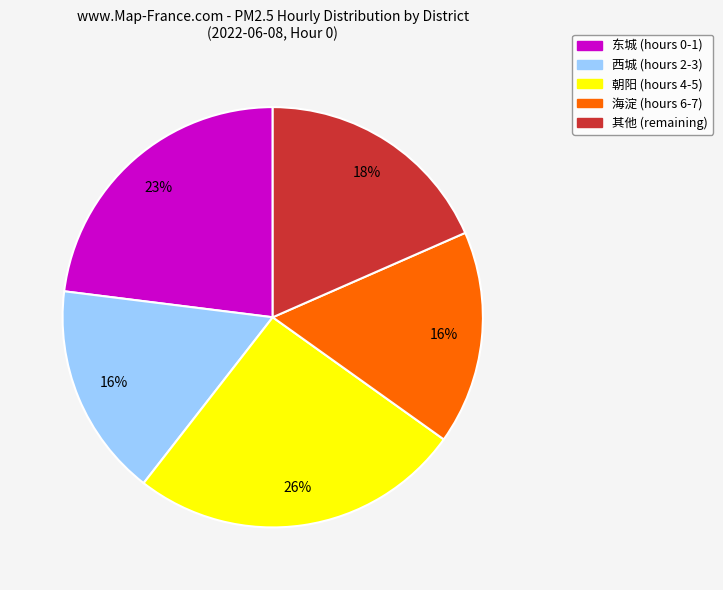

Is there any slice that represents more than half of the pie?

No